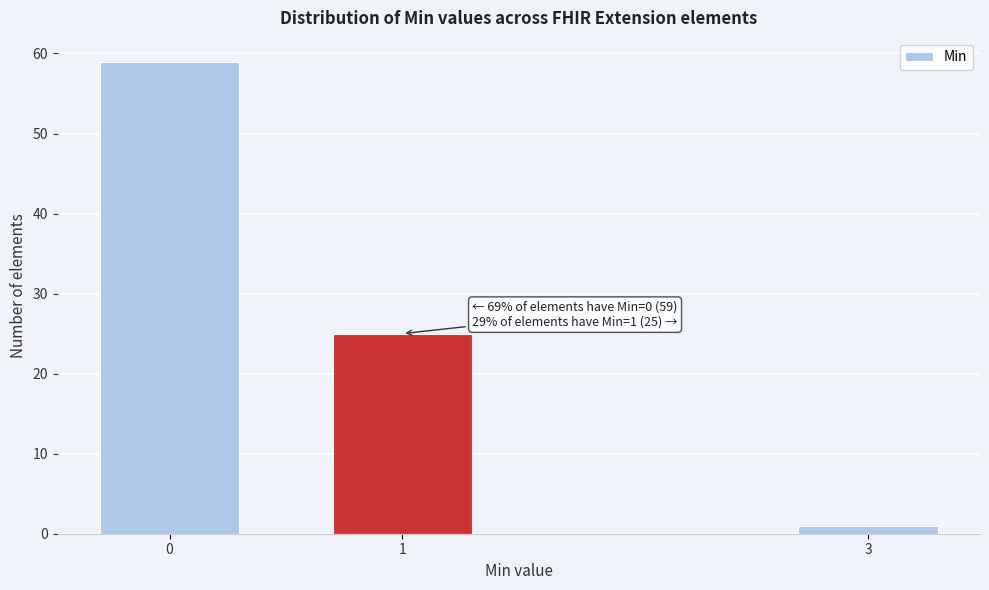

Reading left to right, extract all data points from this chart.

59	25	1